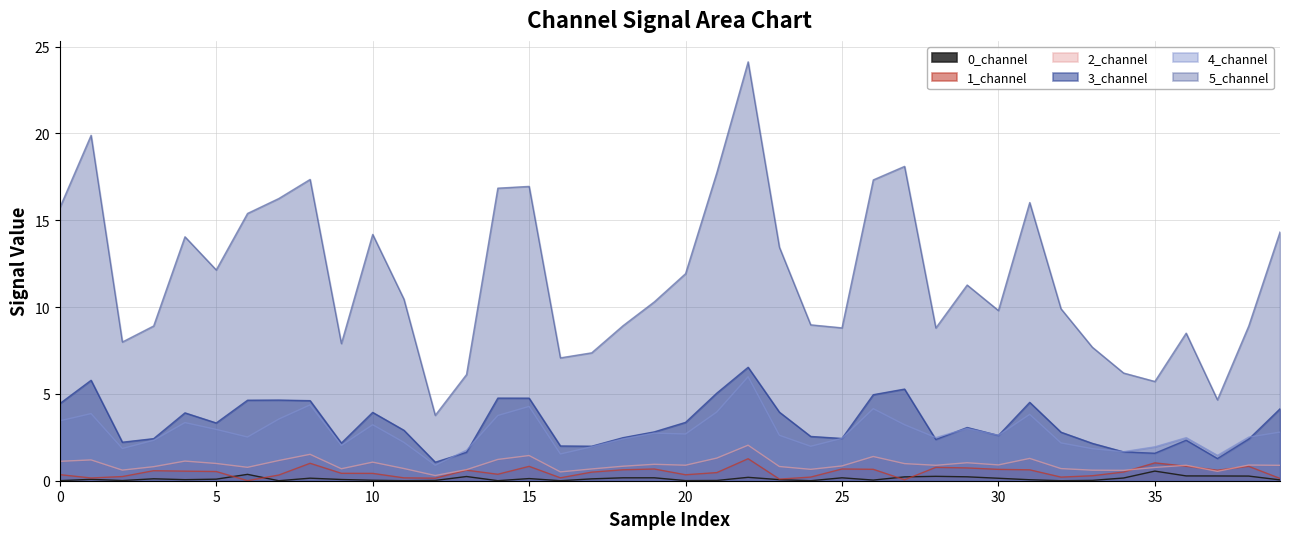

Which series has the largest range (max minus min)?

5_channel